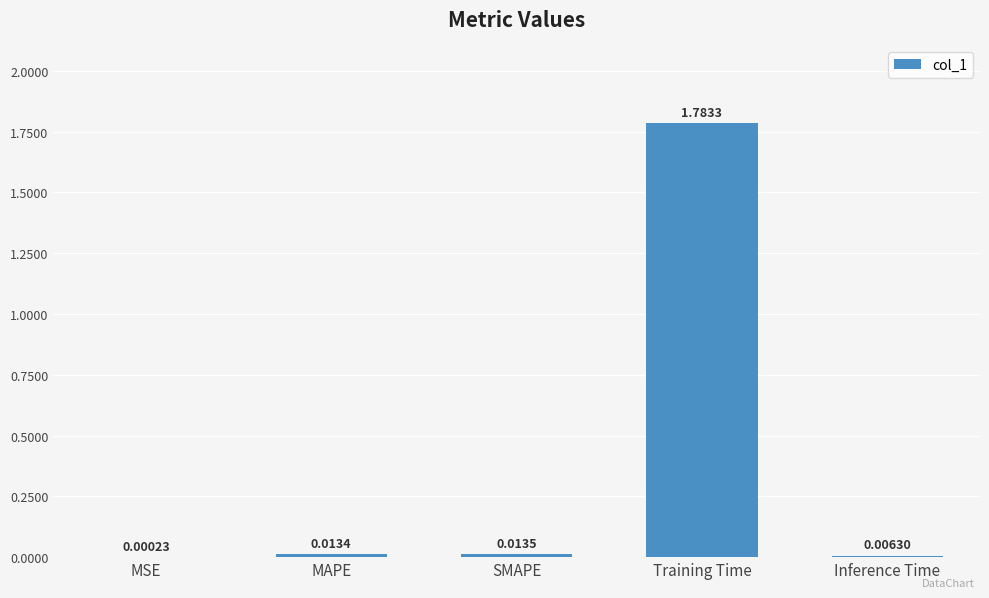

At which category does the chart reach its peak across all series?

Training Time